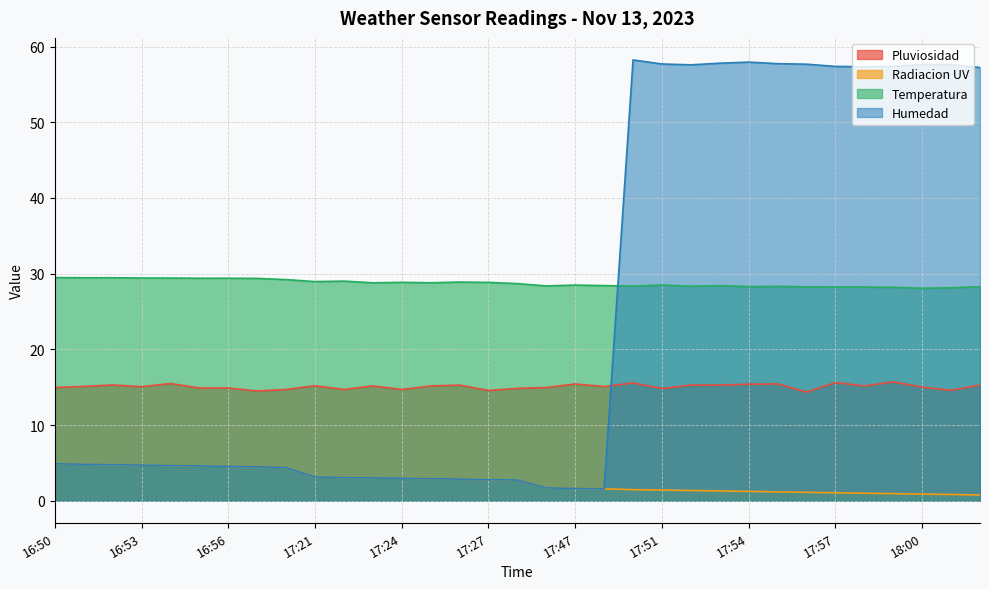

Reading right to left, list all the values displayed in this chart.

Pluviosidad: 18:02=15.3	18:01=14.6	18:00=15.0	17:59=15.7	17:58=15.2	17:57=15.6	17:56=14.4	17:55=15.4	17:54=15.4	17:53=15.3	17:52=15.3	17:51=14.8	17:50=15.6	17:48=15.1	17:47=15.4	17:46=15.0	17:28=14.8	17:27=14.6	17:26=15.3	17:25=15.2	17:24=14.7	17:23=15.2	17:22=14.7	17:21=15.2	16:59=14.7	16:57=14.5	16:56=14.9	16:55=14.9	16:54=15.5	16:53=15.1	16:52=15.3	16:51=15.1	16:50=15.0
Radiacion UV: 18:02=0.8	18:01=0.8	18:00=0.9	17:59=0.9	17:58=1.0	17:57=1.1	17:56=1.1	17:55=1.2	17:54=1.2	17:53=1.3	17:52=1.4	17:51=1.4	17:50=1.5	17:48=1.6	17:47=1.6	17:46=1.7	17:28=2.7	17:27=2.8	17:26=2.9	17:25=2.9	17:24=3.0	17:23=3.0	17:22=3.1	17:21=3.1	16:59=4.4	16:57=4.5	16:56=4.5	16:55=4.6	16:54=4.7	16:53=4.7	16:52=4.8	16:51=4.8	16:50=4.9
Temperatura: 18:02=28.3	18:01=28.1	18:00=28.1	17:59=28.2	17:58=28.2	17:57=28.2	17:56=28.3	17:55=28.3	17:54=28.3	17:53=28.4	17:52=28.3	17:51=28.5	17:50=28.4	17:48=28.4	17:47=28.5	17:46=28.4	17:28=28.7	17:27=28.8	17:26=28.9	17:25=28.8	17:24=28.8	17:23=28.8	17:22=29.0	17:21=28.9	16:59=29.2	16:57=29.4	16:56=29.4	16:55=29.4	16:54=29.4	16:53=29.4	16:52=29.5	16:51=29.5	16:50=29.5
Humedad: 18:02=57.2	18:01=57.6	18:00=57.6	17:59=57.4	17:58=57.3	17:57=57.4	17:56=57.7	17:55=57.7	17:54=57.9	17:53=57.8	17:52=57.6	17:51=57.7	17:50=58.2	17:48=1.6	17:47=1.6	17:46=1.7	17:28=2.7	17:27=2.8	17:26=2.9	17:25=2.9	17:24=3.0	17:23=3.0	17:22=3.1	17:21=3.1	16:59=4.4	16:57=4.5	16:56=4.5	16:55=4.6	16:54=4.7	16:53=4.7	16:52=4.8	16:51=4.8	16:50=4.9